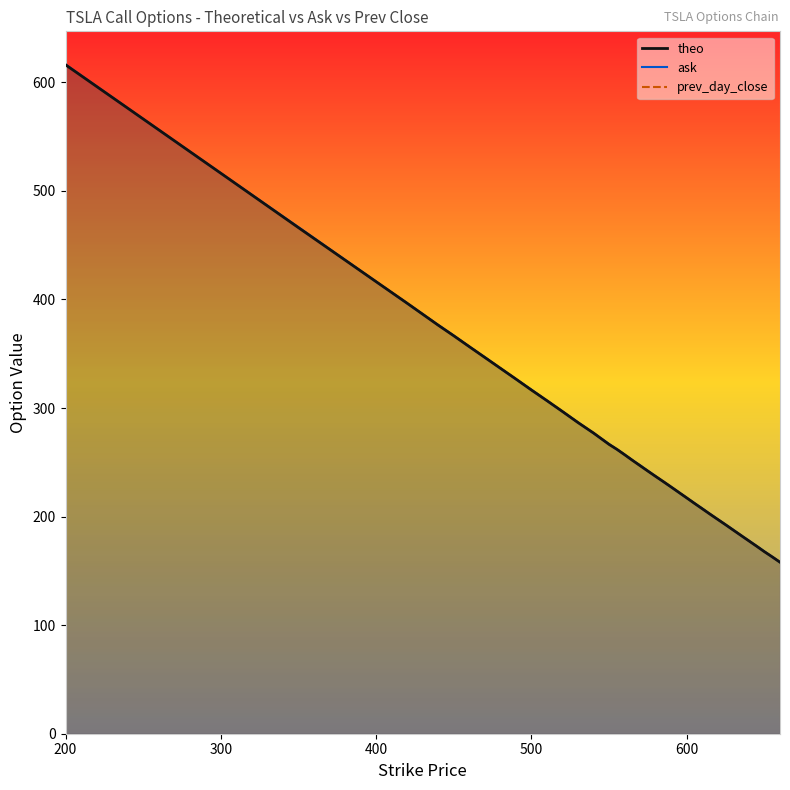

How many values in the theo series are below 256?

20